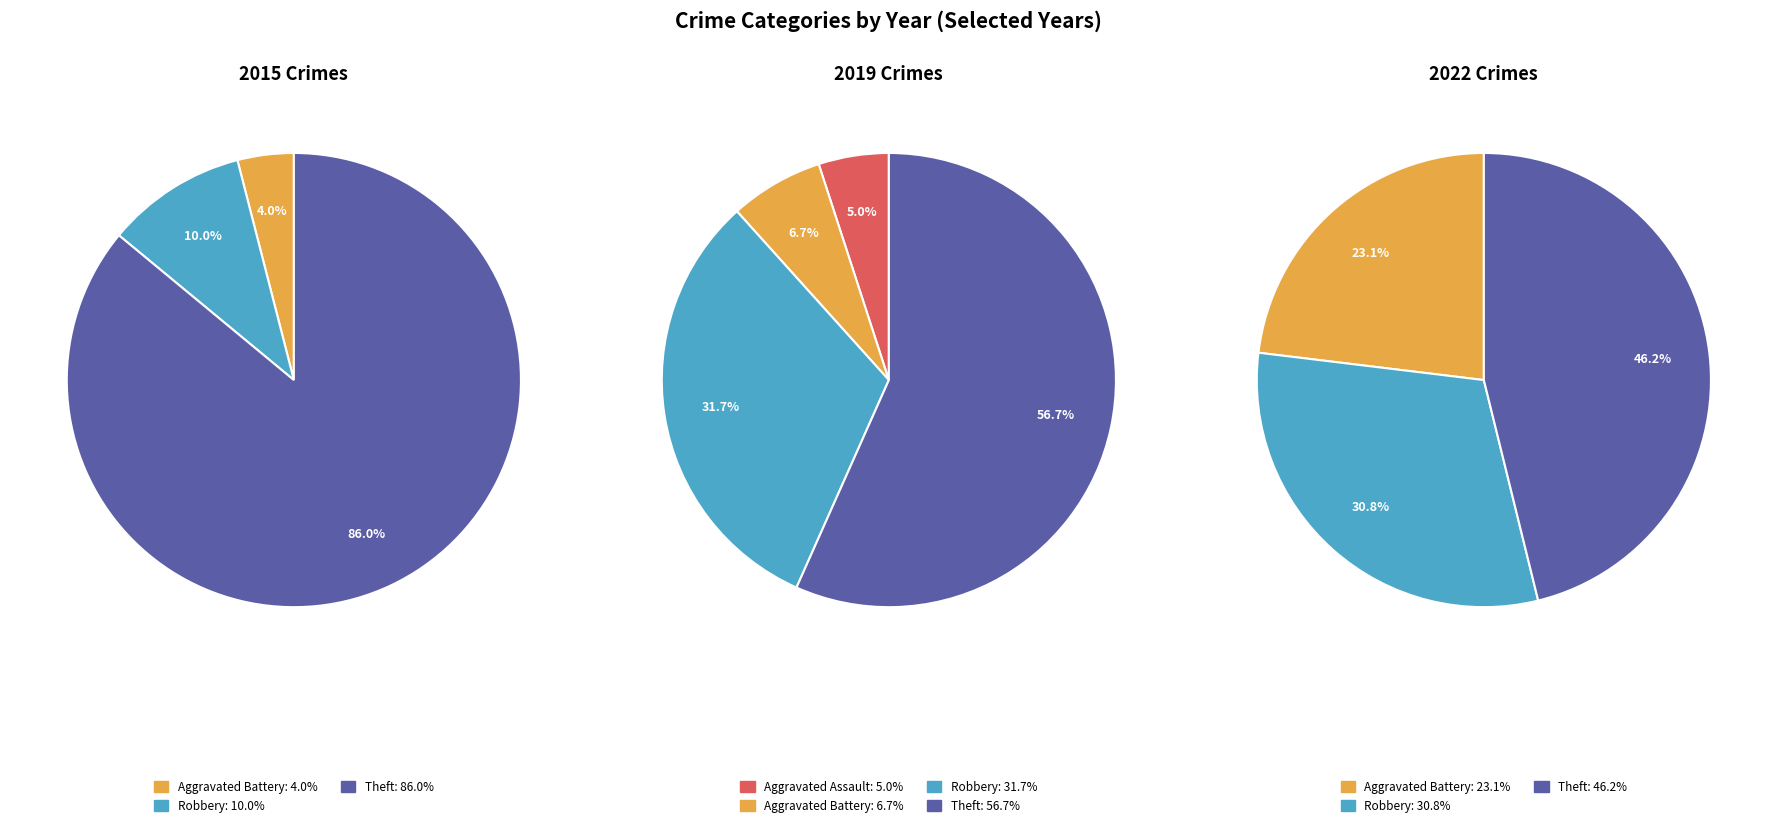

To the nearest percent, what is the difference between the Aggravated Battery and Robbery slice percentages?

6%